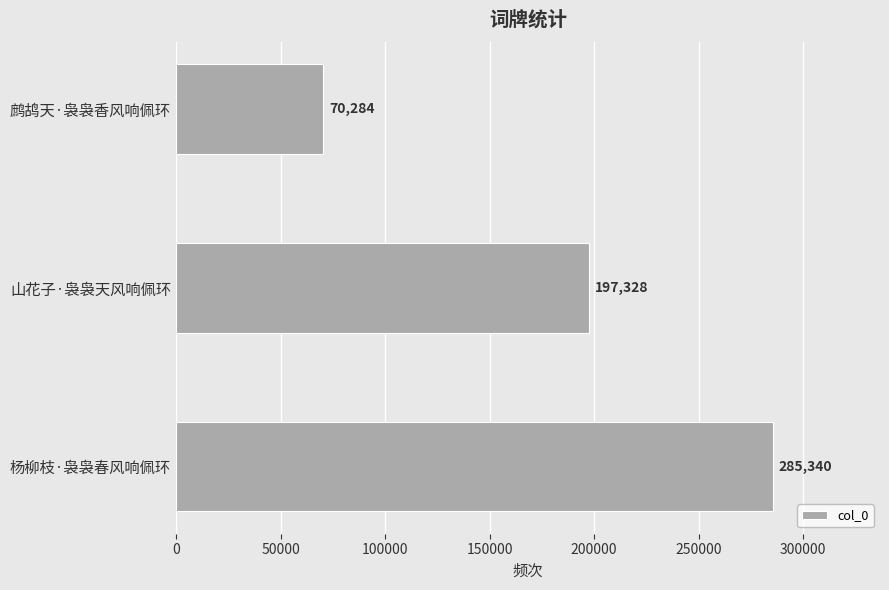

What is the sum of all values?

552952